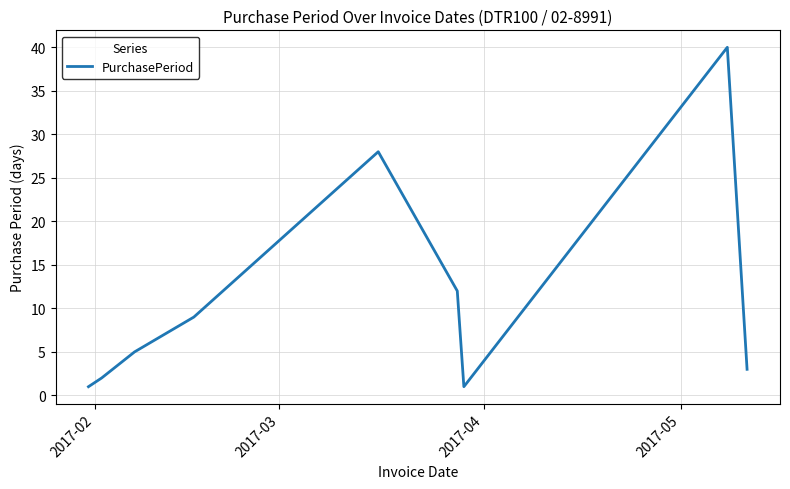

What is the difference between the maximum and minimum values?

39